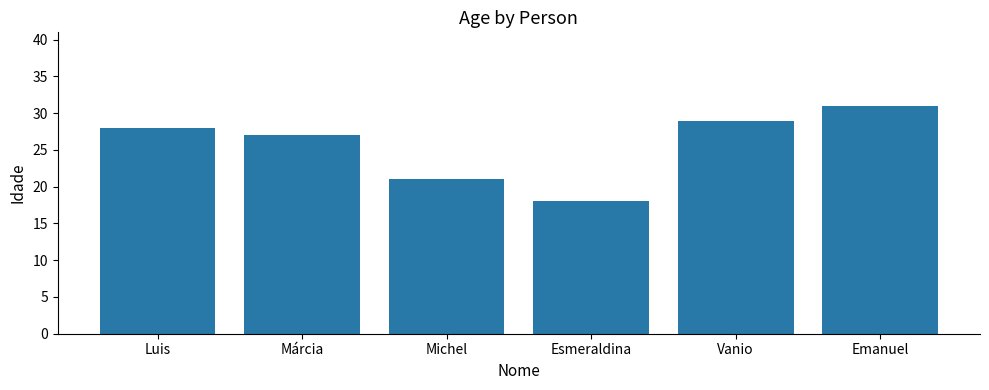

What is the label of the 2nd bar from the left?

Márcia